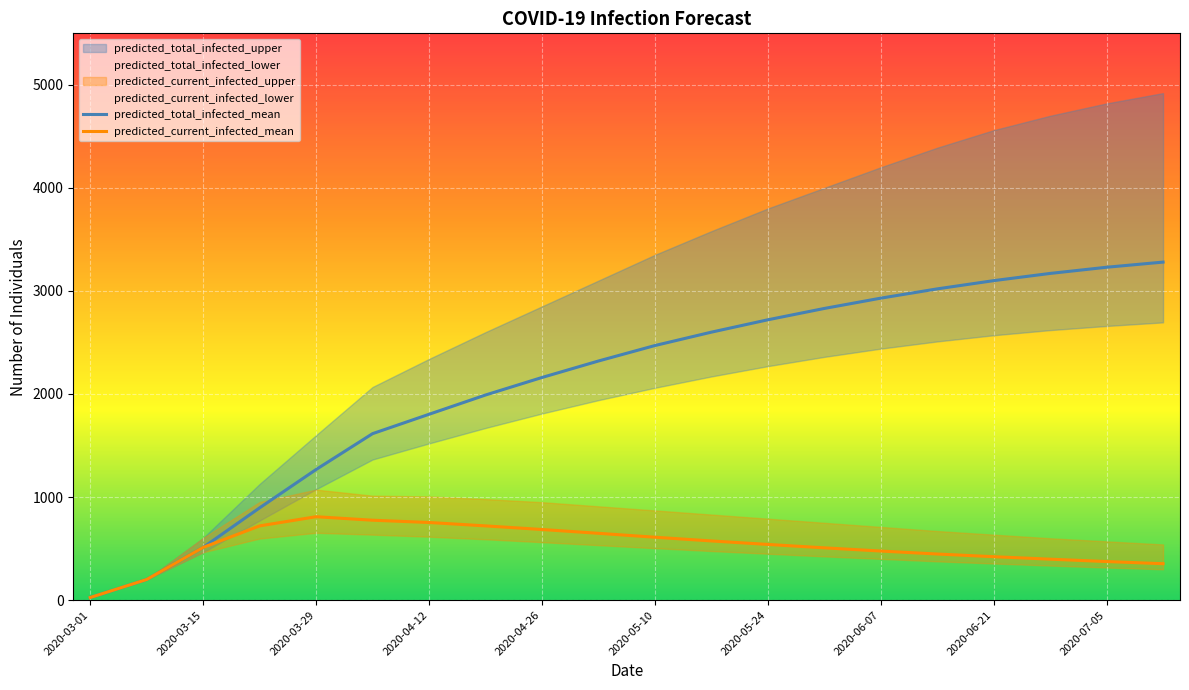

What is the value of the predicted_total_infected_mean point at the 5th from the left?

1267